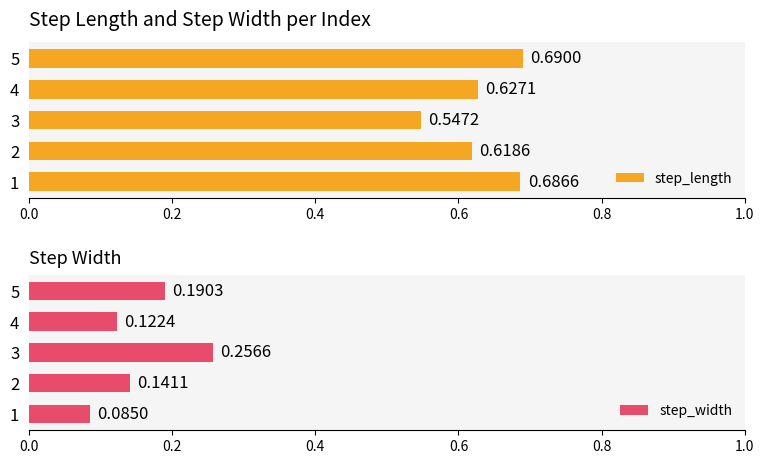

Rank the categories by step_length value from highest to lowest.

5, 1, 4, 2, 3